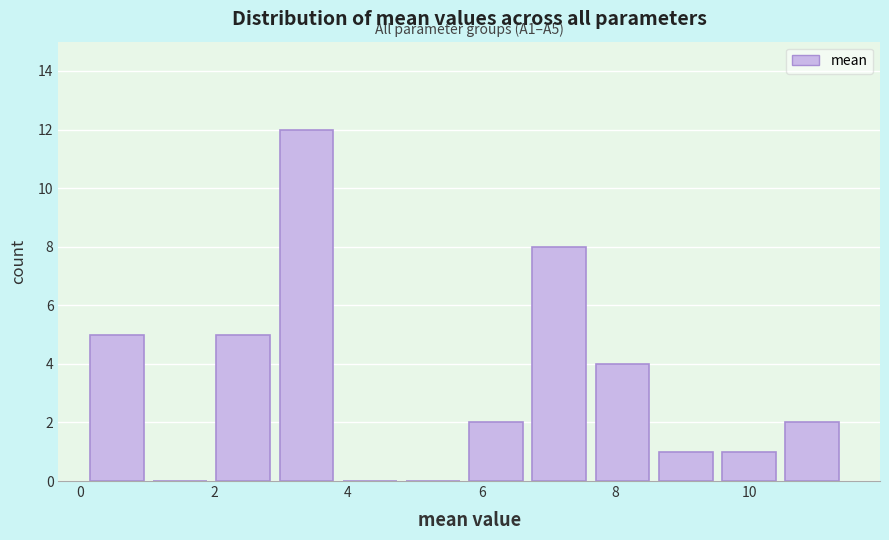

Which range on the x-axis has the tallest bar?

3.0 to 4.0